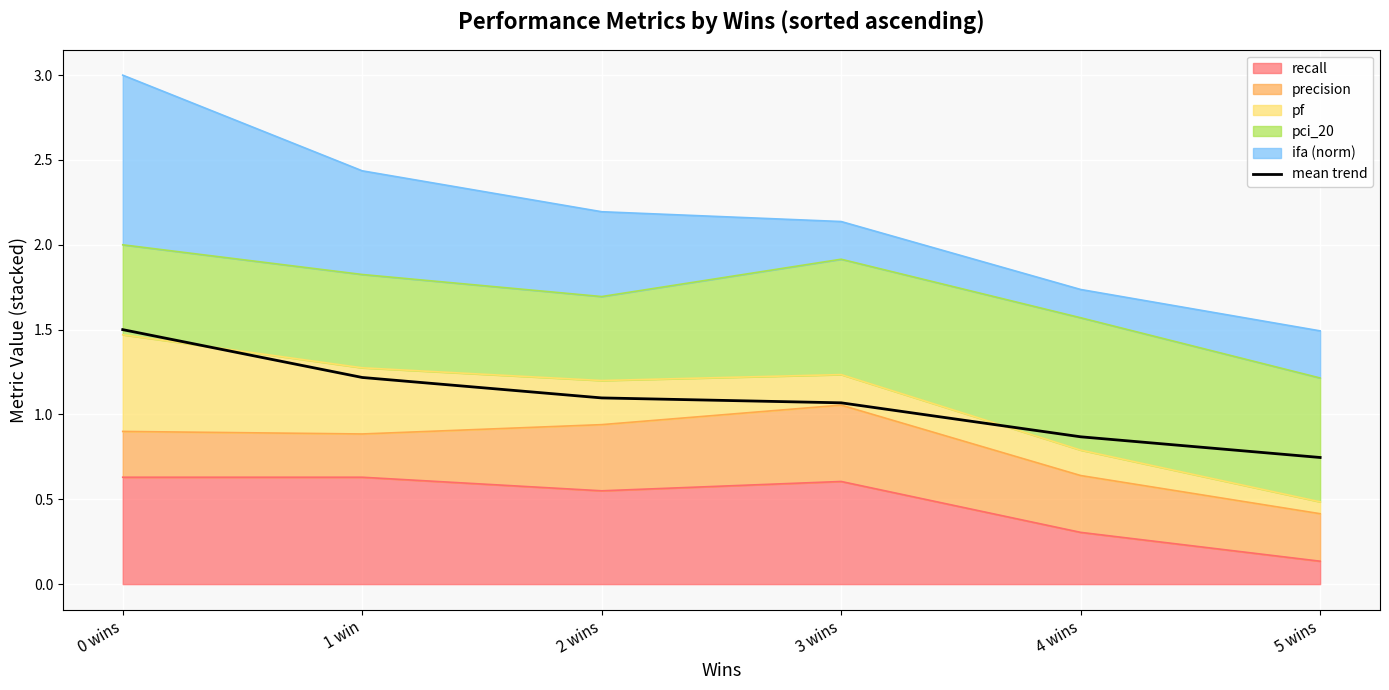

What is the label of the 3rd point from the left?

2 wins